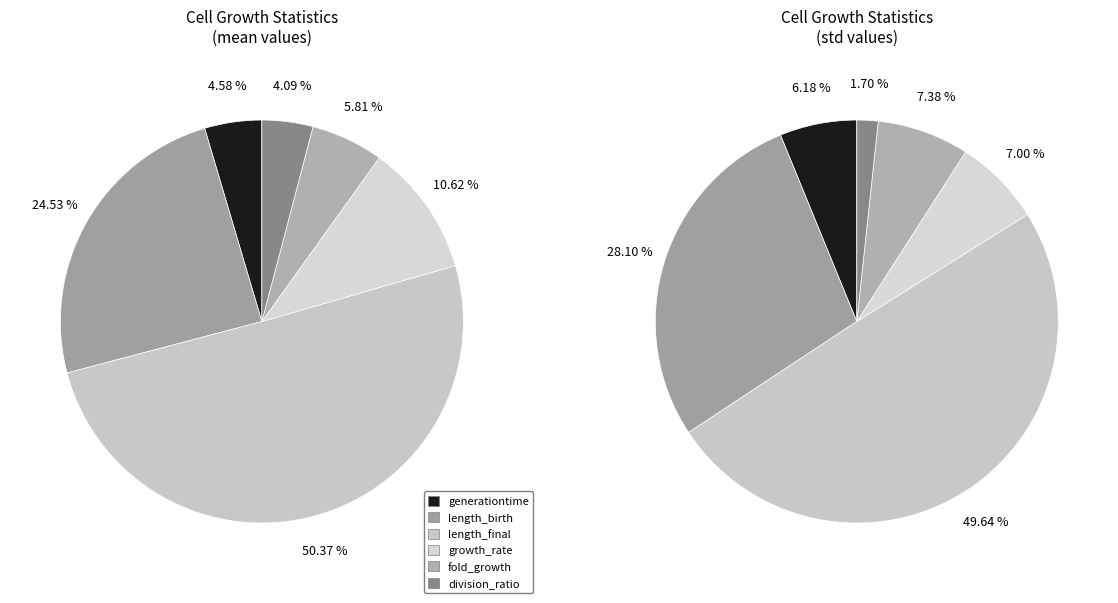

Is it true that length_birth is 25% of the pie?

True